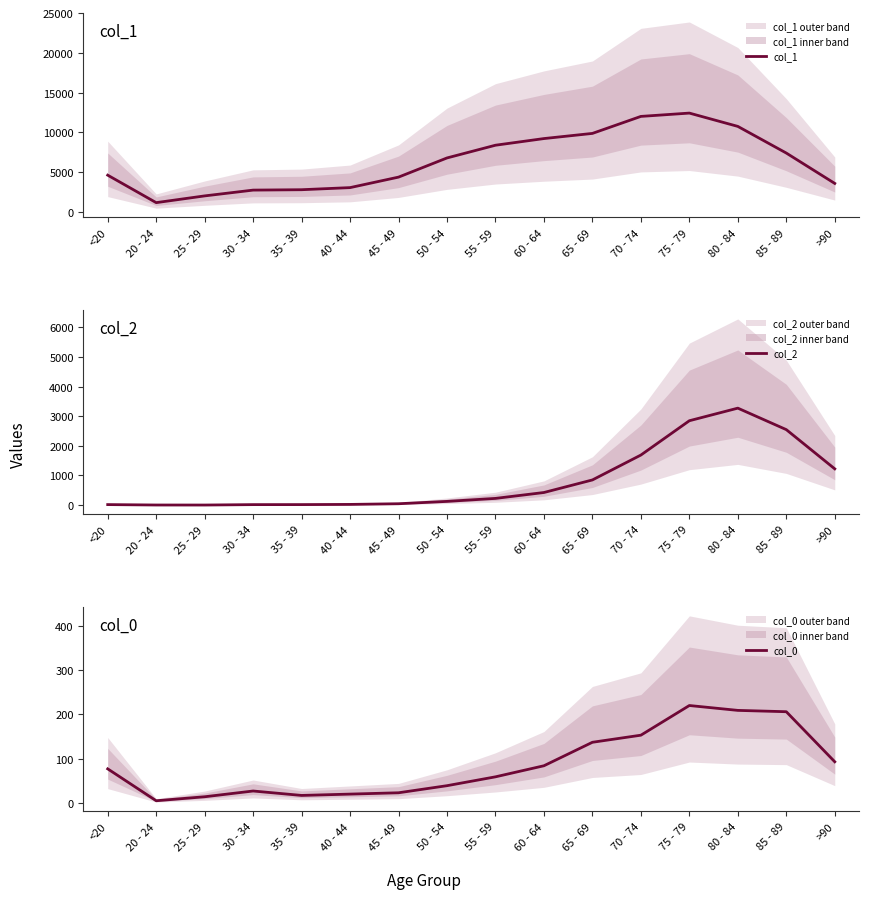

Is it true that col_2 equals 24 at 40 - 44?

True